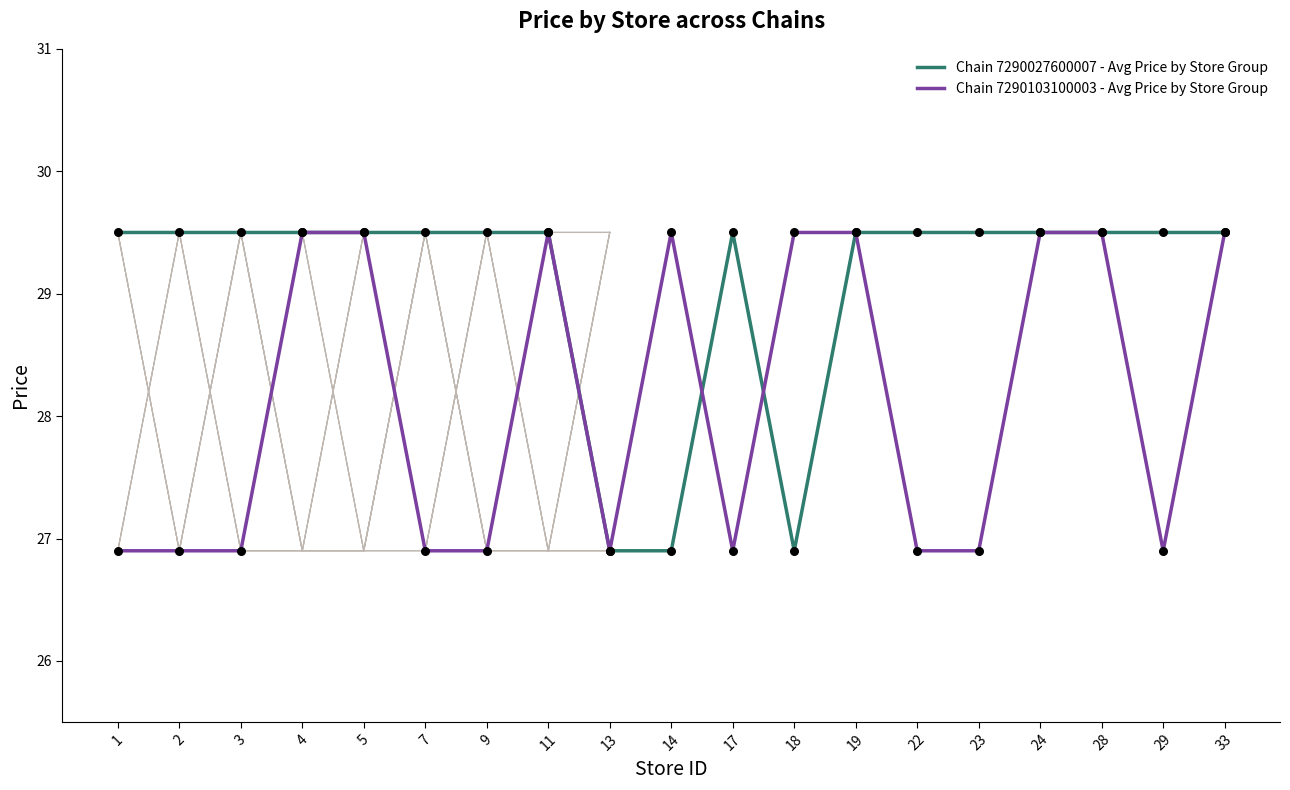

At which category is the sum across all series the highest?

4